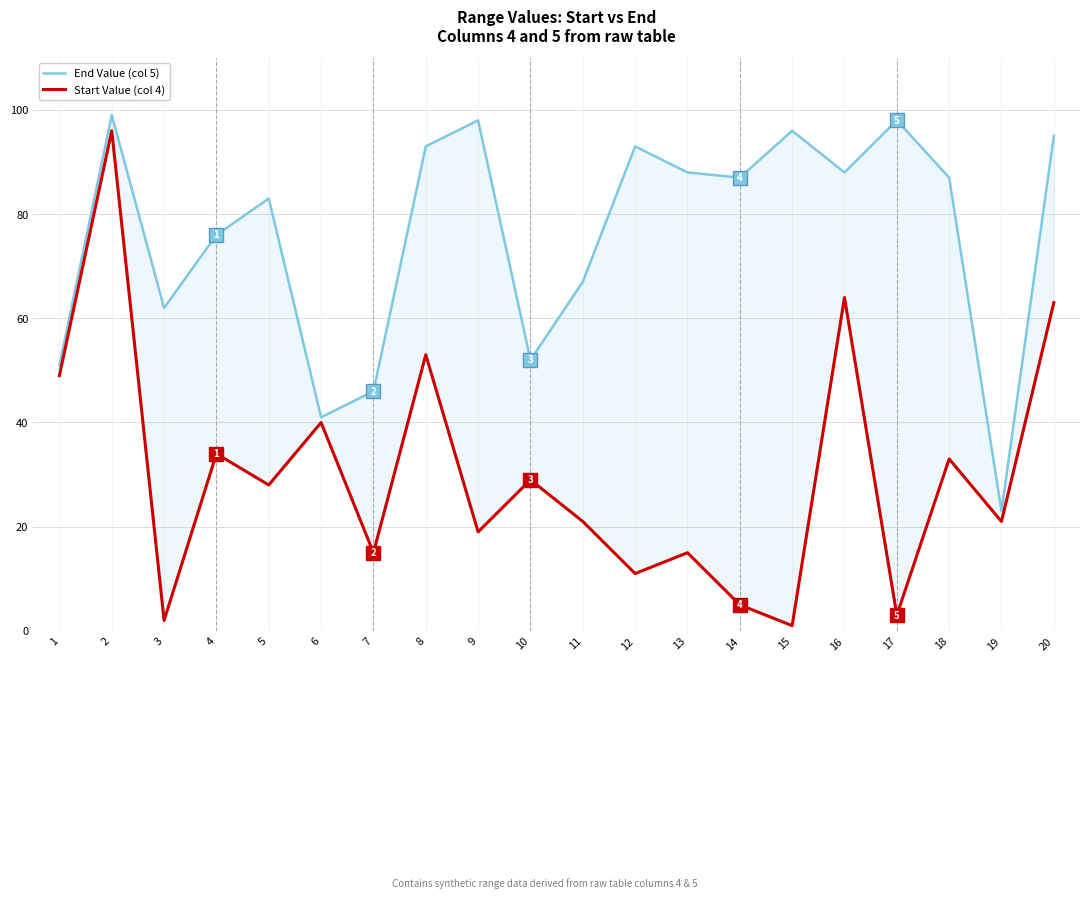

How many interior local valleys does the Start Value (col 4) series have?

8